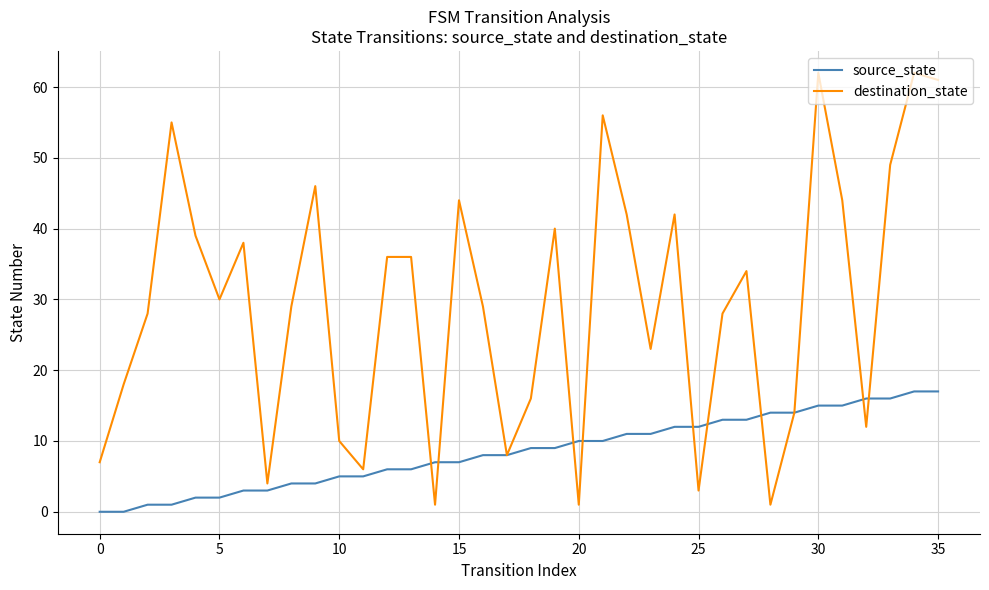

At how many categories does at least one series exceed 59?

3